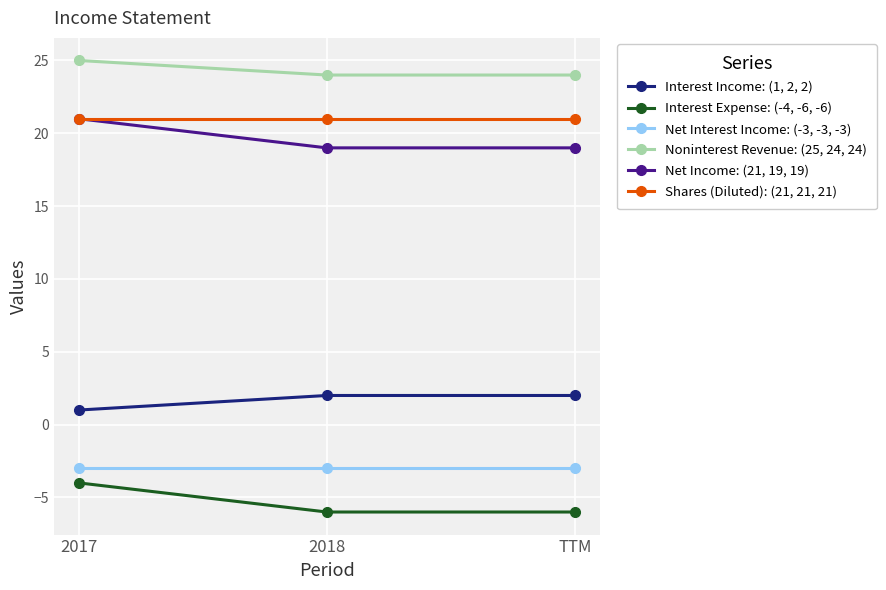

What is the value of the Net Income: (21, 19, 19) point at the 2nd from the left?

19